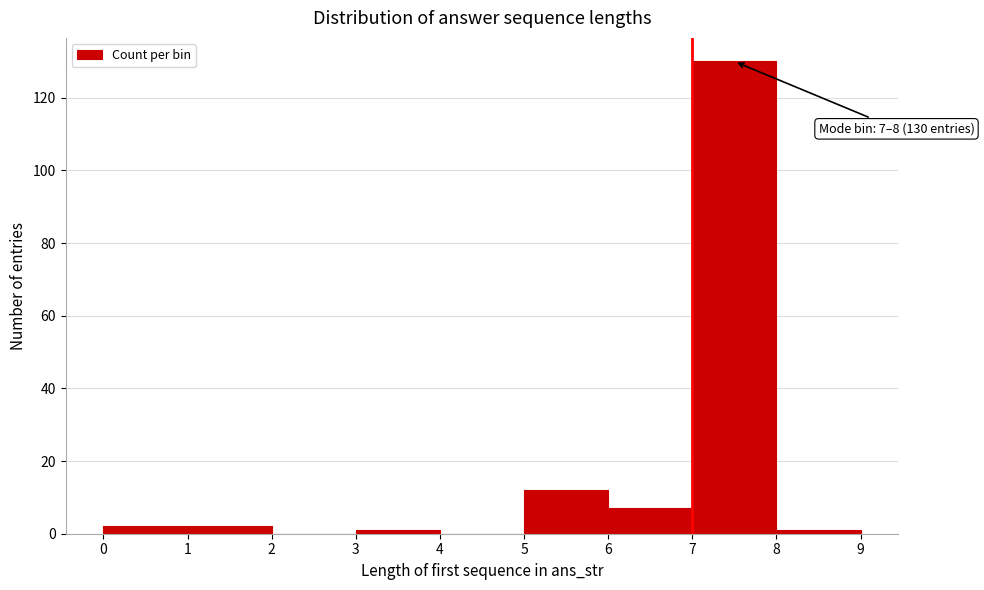

Which range on the x-axis has the tallest bar?

7 to 8